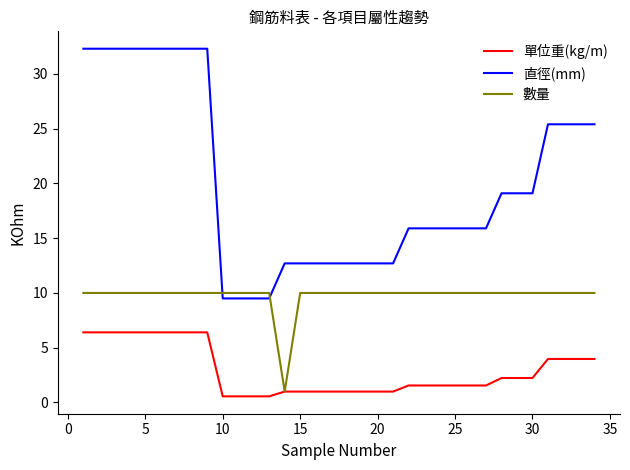

At how many categories does at least one series exceed 30?

9